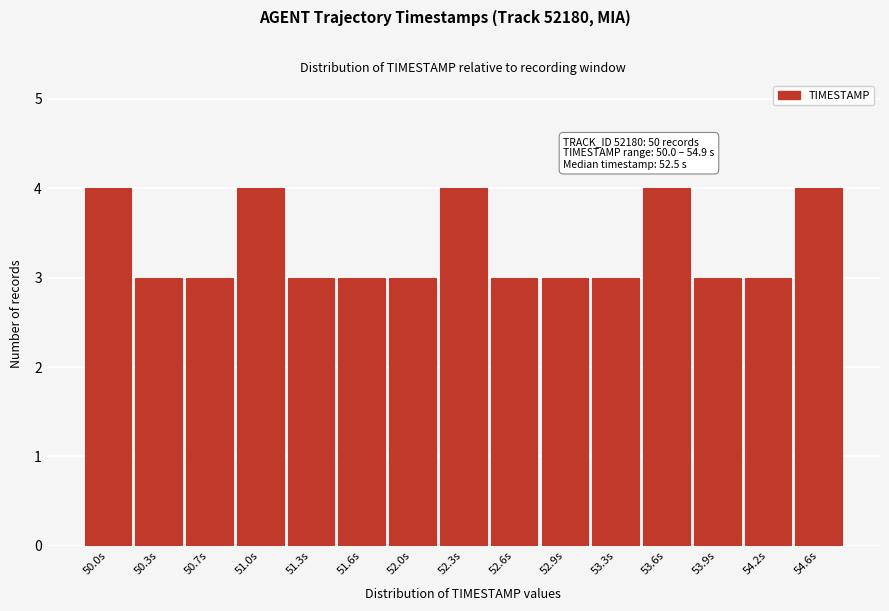

Reading left to right, list all the values displayed in this chart.

50.0s=4	50.3s=3	50.7s=3	51.0s=4	51.3s=3	51.6s=3	52.0s=3	52.3s=4	52.6s=3	52.9s=3	53.3s=3	53.6s=4	53.9s=3	54.2s=3	54.6s=4